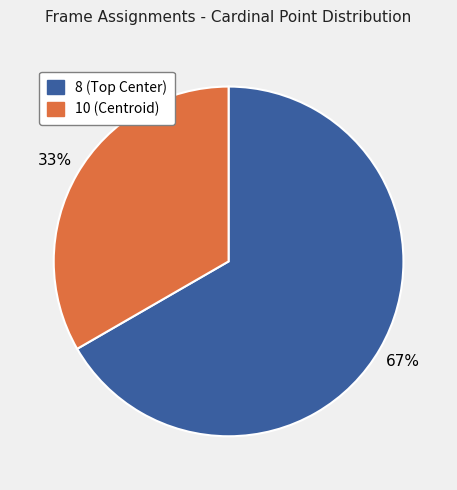

What percentage is the 10 (Centroid) slice, to the nearest percent?

33%